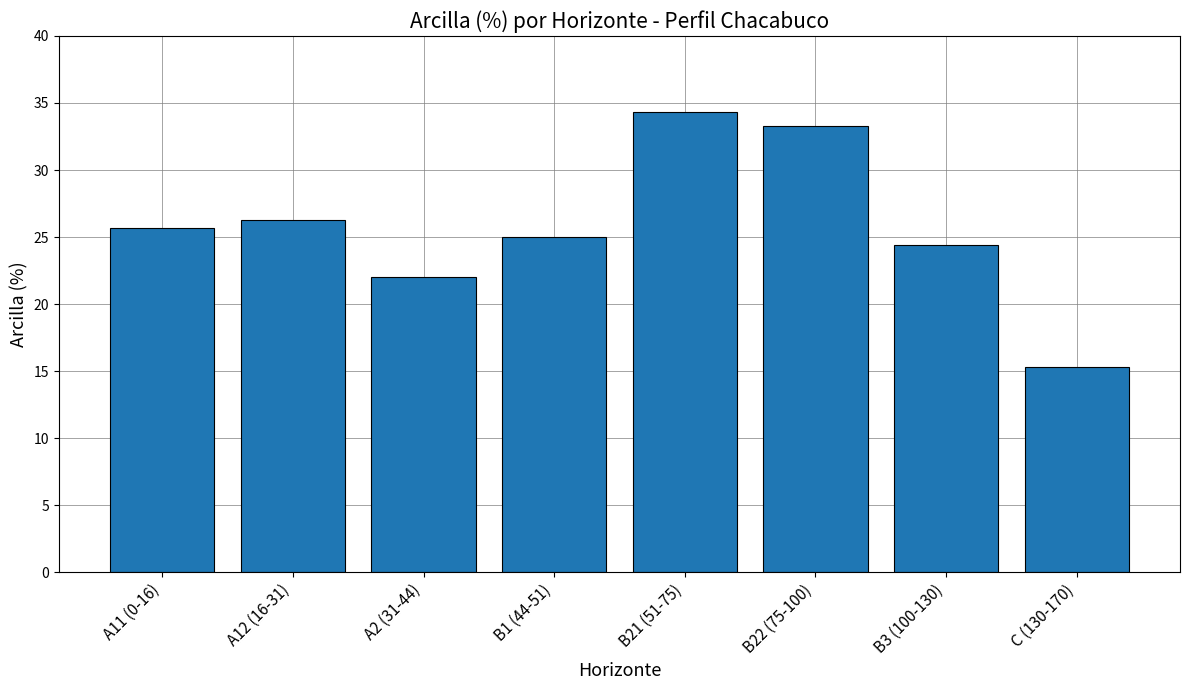

The value at A11 (0-16) is 8.1. True or false?

False